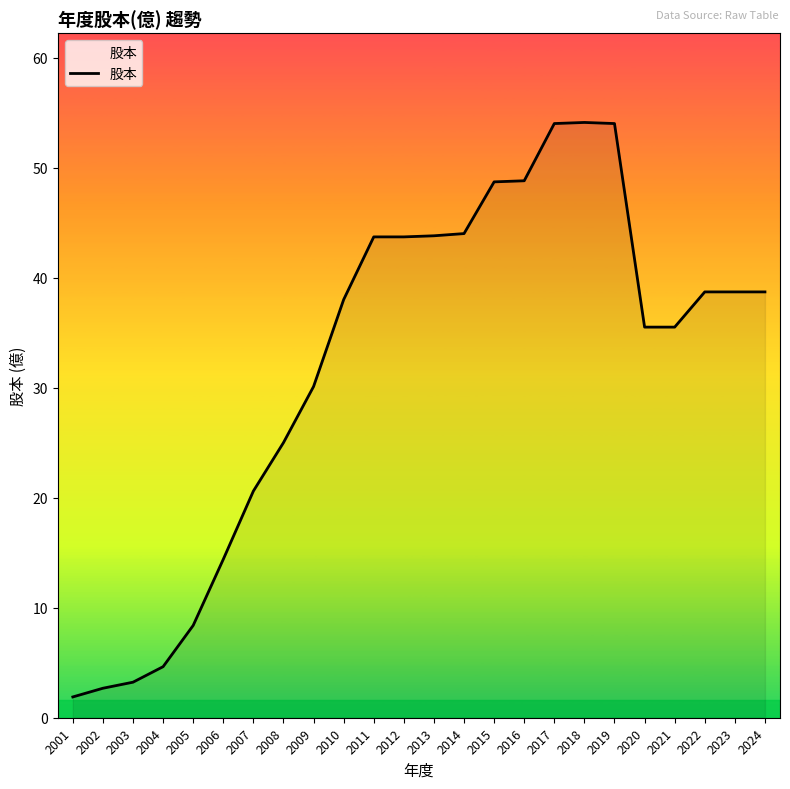

What is the greatest value displayed?

54.1